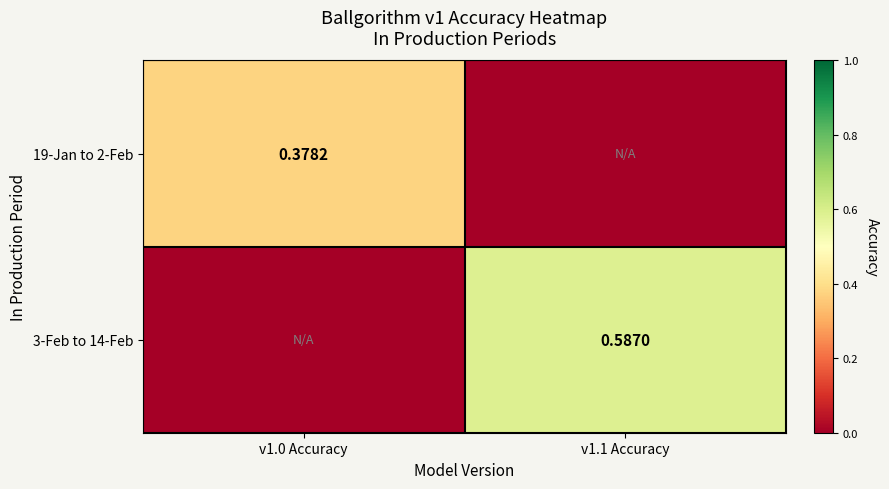

Where is 3-Feb to 14-Feb nearest to the value 0?

v1.0 Accuracy